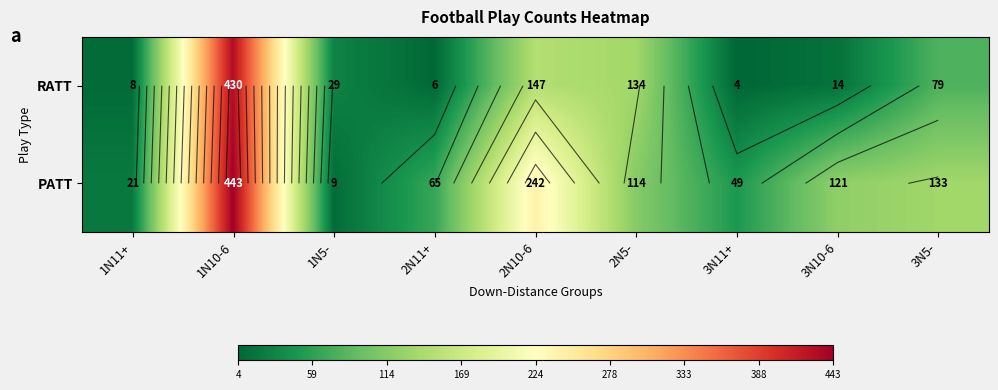

The PATT series shows 9 at 1N5-. True or false?

True